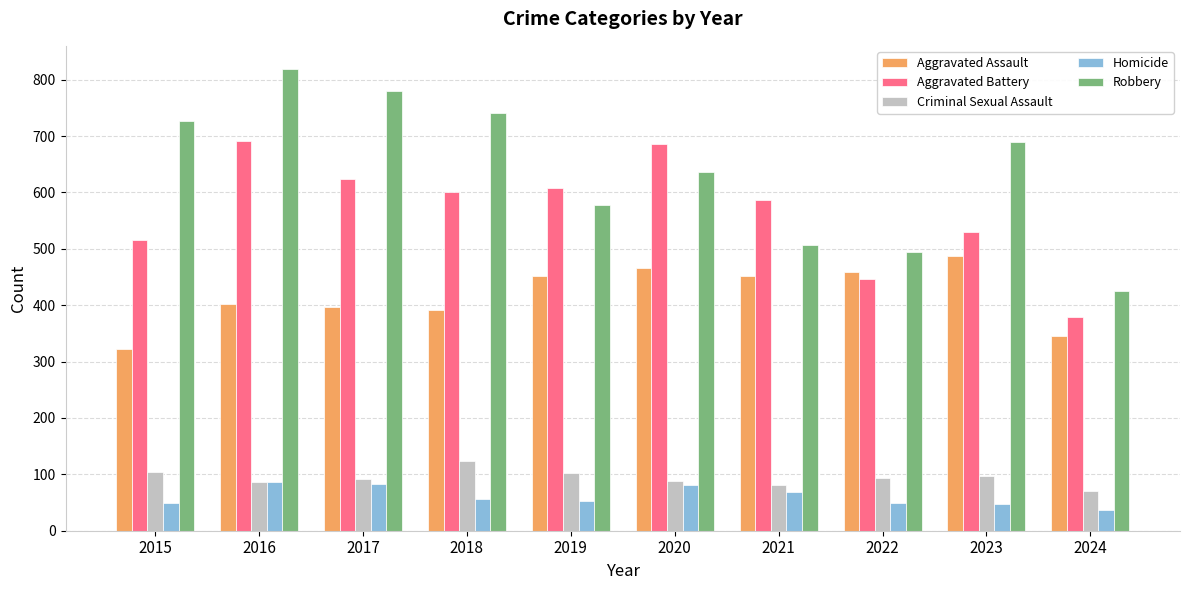

At which category is the sum across all series the highest?

2016